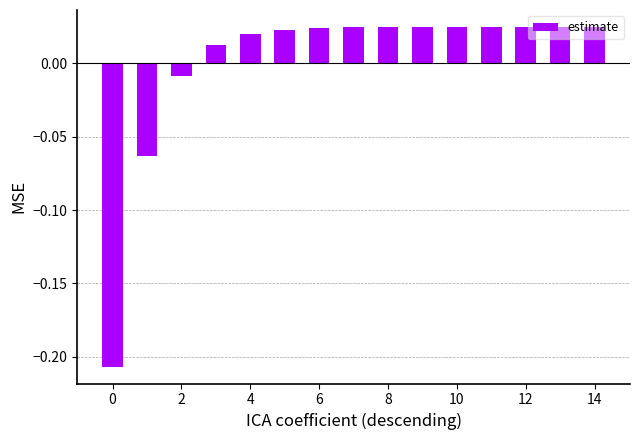

Between 0 and 4, which is larger?

4